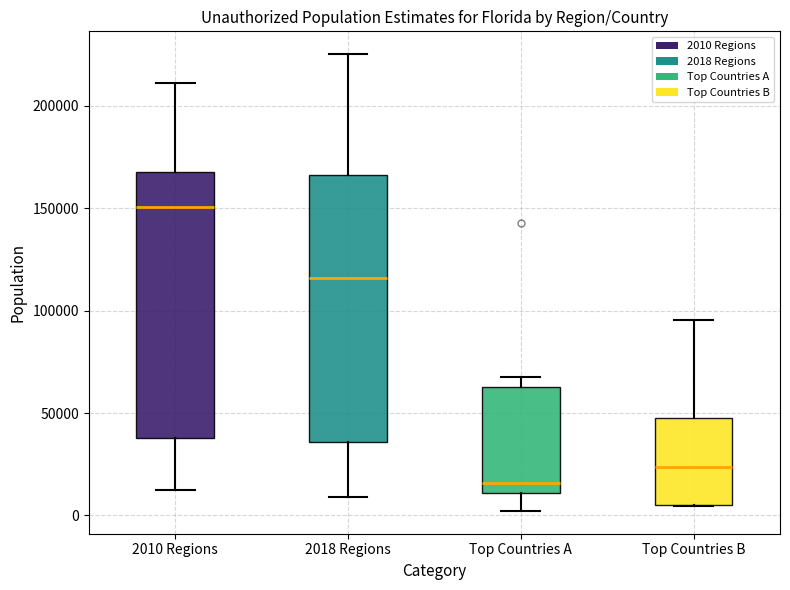

Reading left to right, read every box against the y-axis: the position of its median line, the range the box covers, and the ends of its whiskers. The values are not printed on the chart, so give them approximately, as read against the axis.

2010 Regions: median 150000, box 40000 to 170000, whiskers 10000 to 210000
2018 Regions: median 115000, box 35000 to 165000, whiskers 10000 to 225000
Top Countries A: median 15000, box 10000 to 65000, whiskers 0 to 70000
Top Countries B: median 25000, box 5000 to 45000, whiskers 5000 to 95000